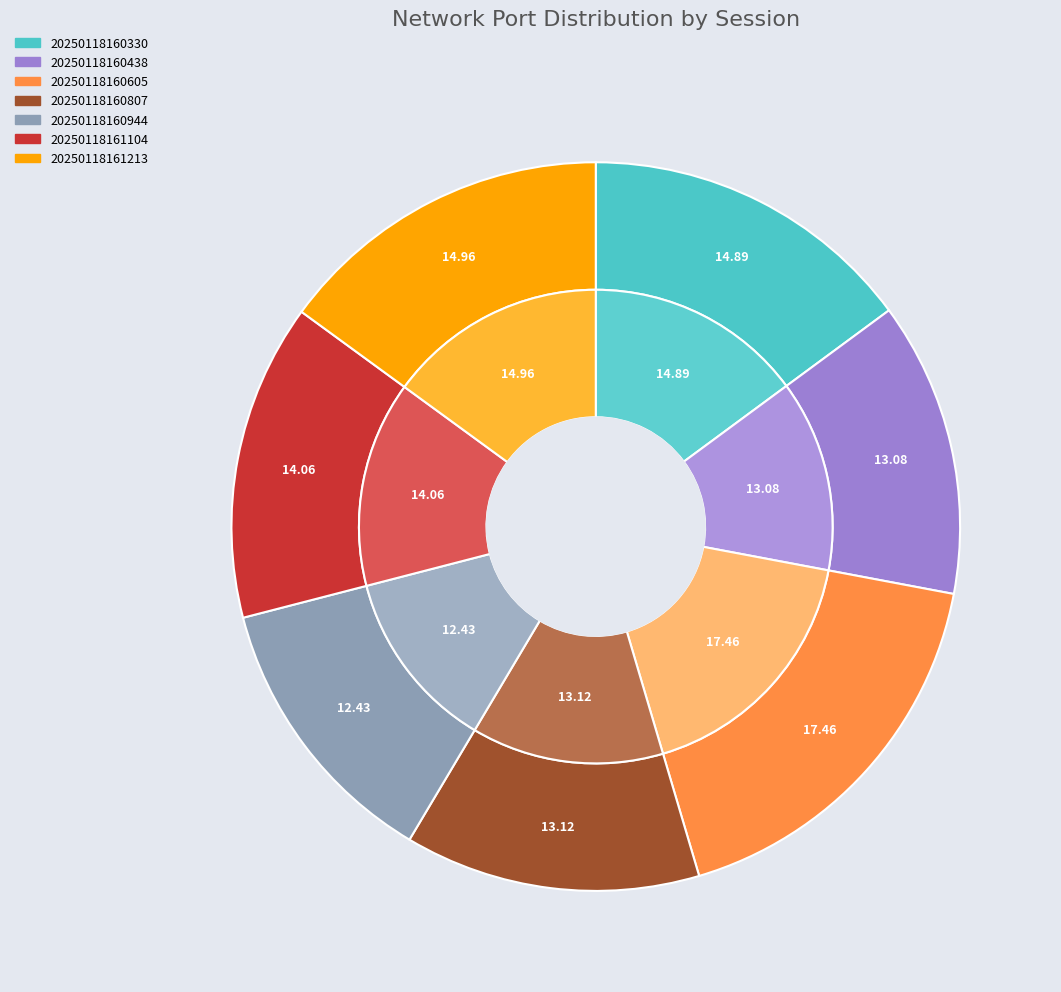

Which slice is the largest?

20250118160605